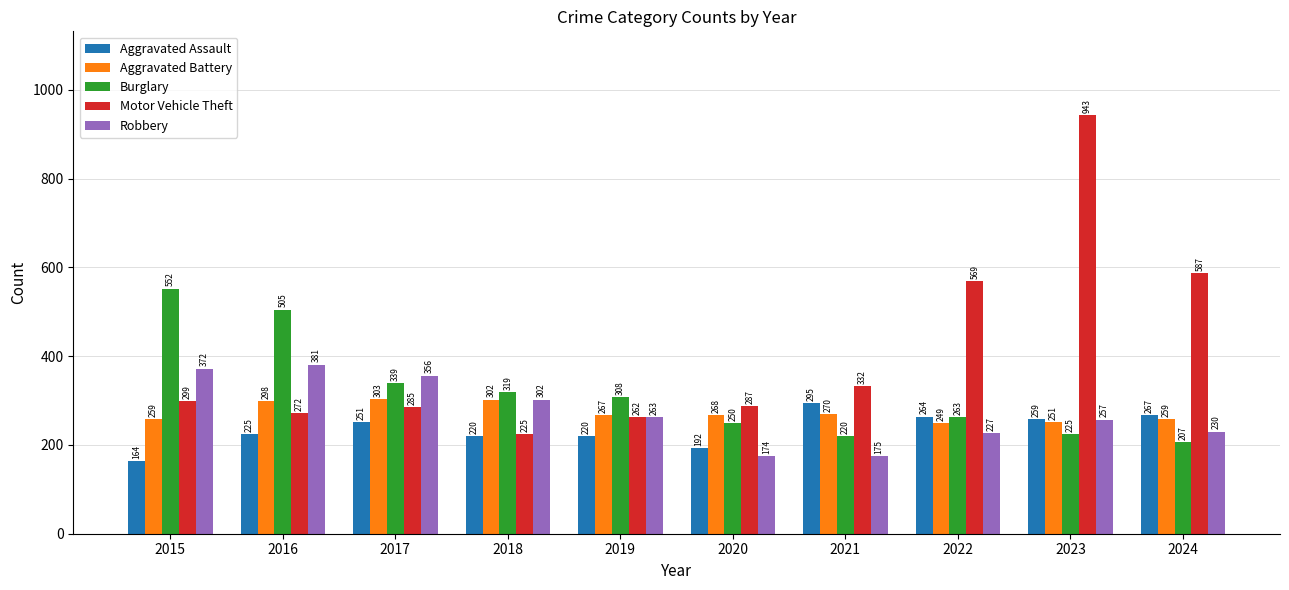

What is the sum of the Burglary values at 2023 and 2021?

445